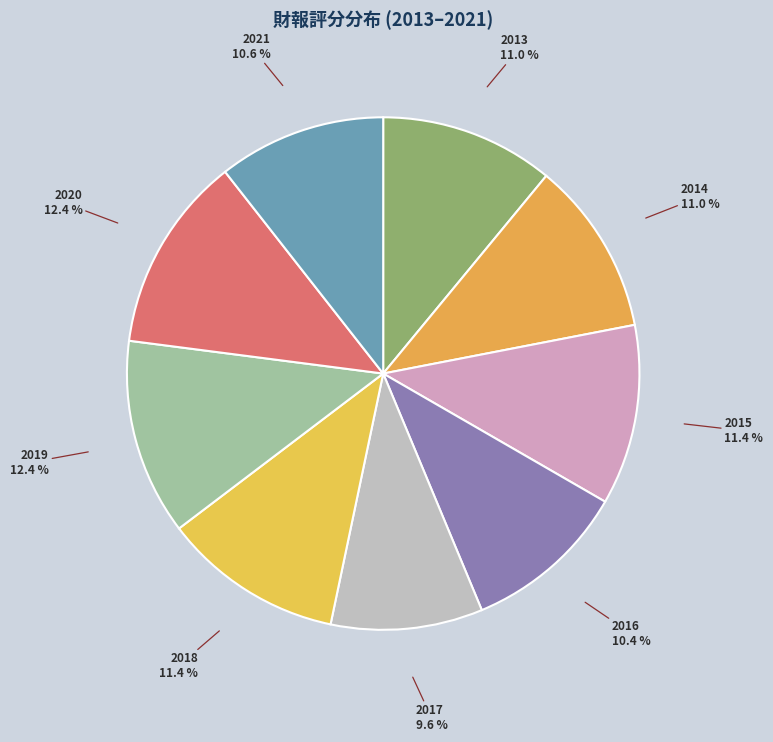

Is there a majority slice in this chart?

No